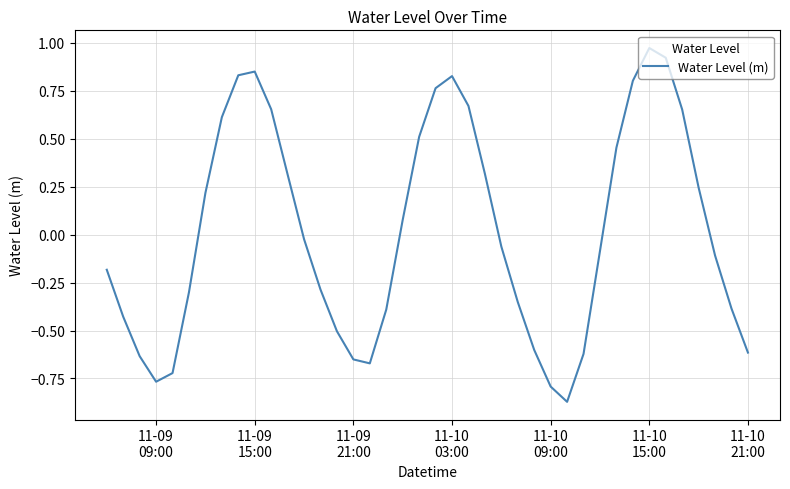

What is the difference between the maximum and minimum values?

1.8